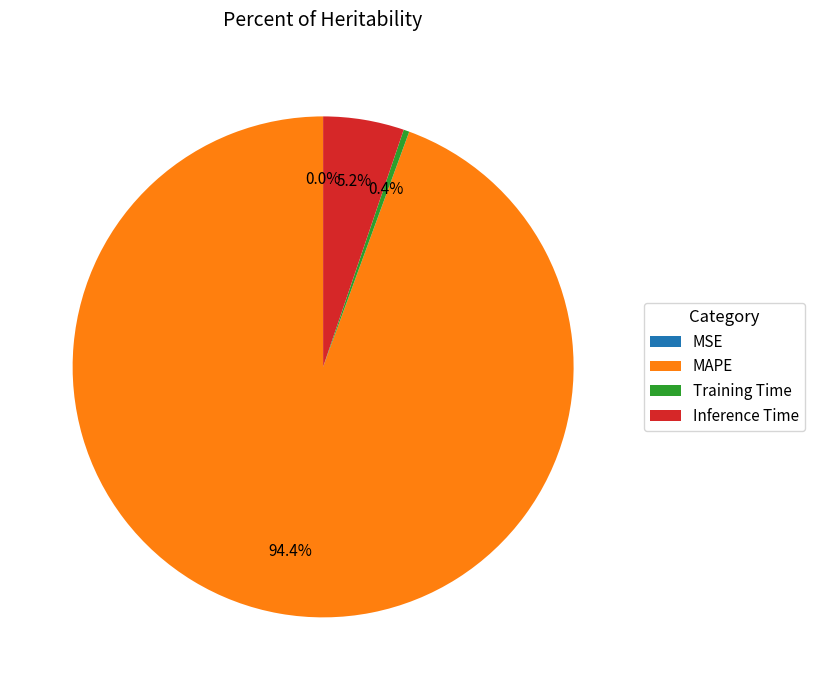

Combined, what portion of the pie is MAPE and Training Time?

94.8%